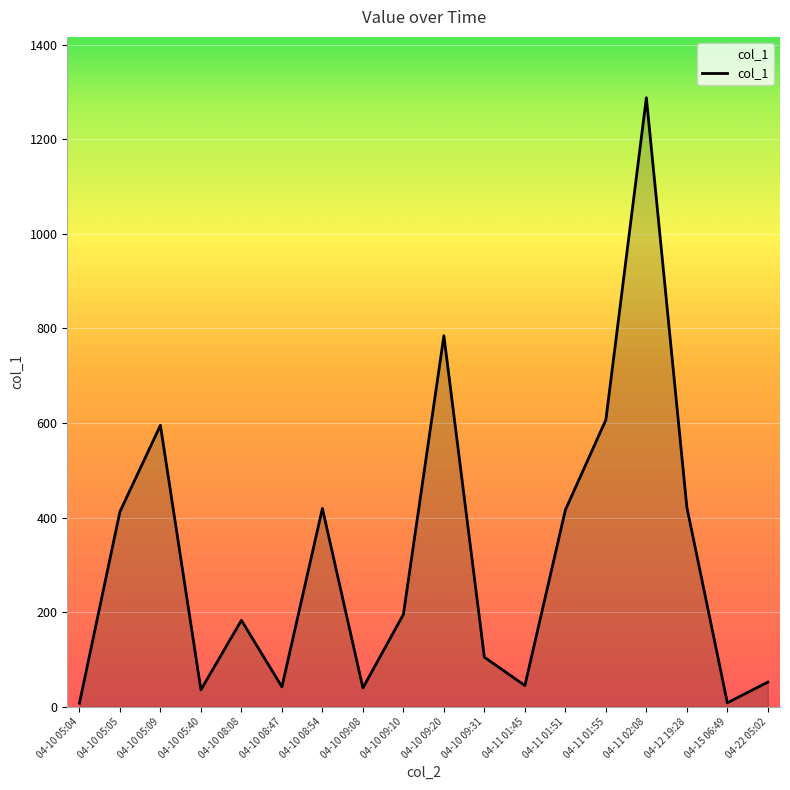

The chart shows a value of 212.1 at 04-10 05:05. True or false?

False